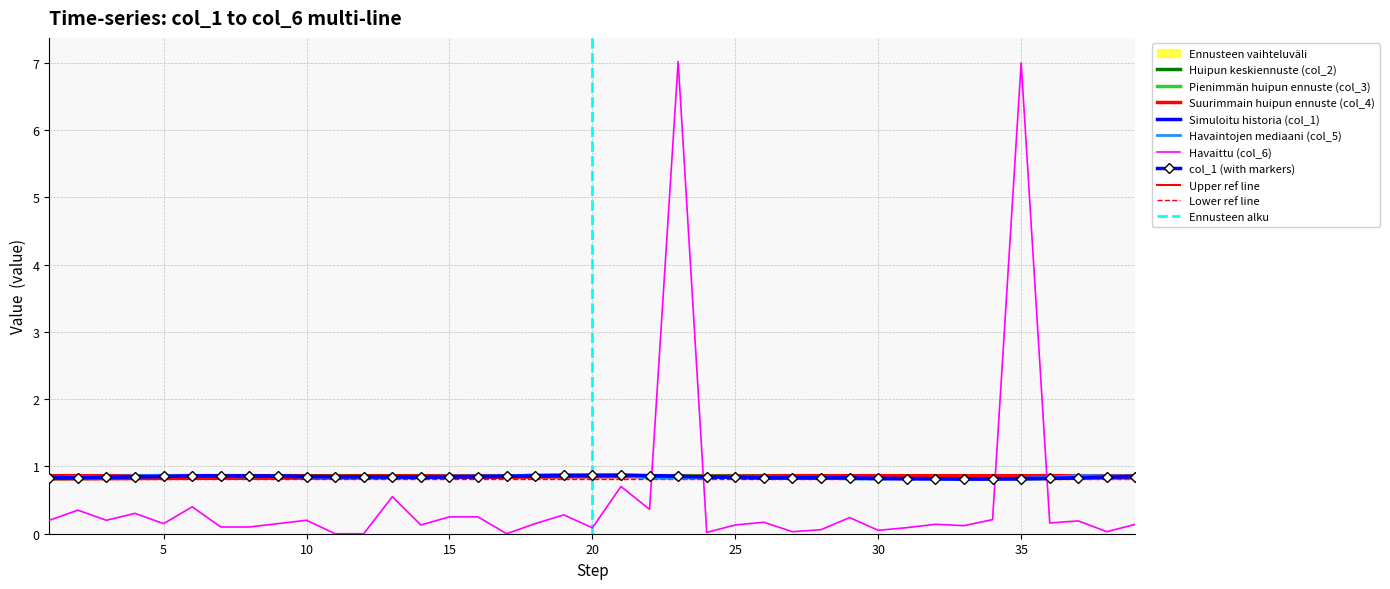

What is the difference between the maximum and minimum values in the col_6 series?

7.0